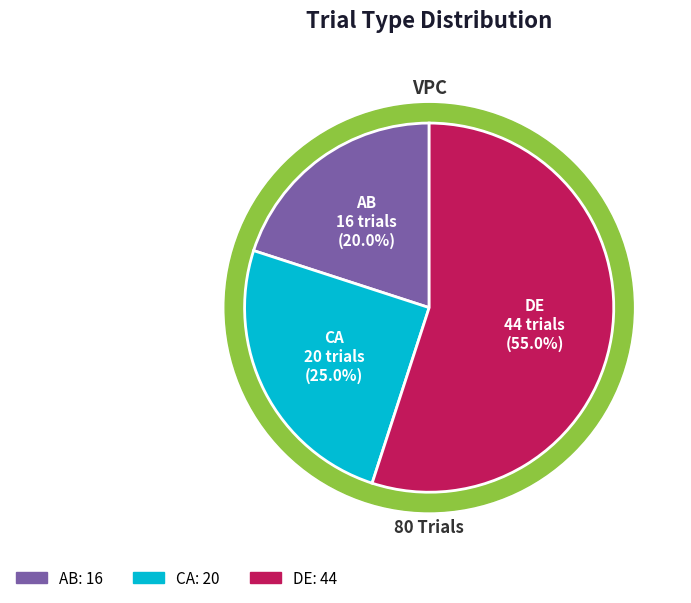

Do AB and DE together represent more than half of the pie?

Yes